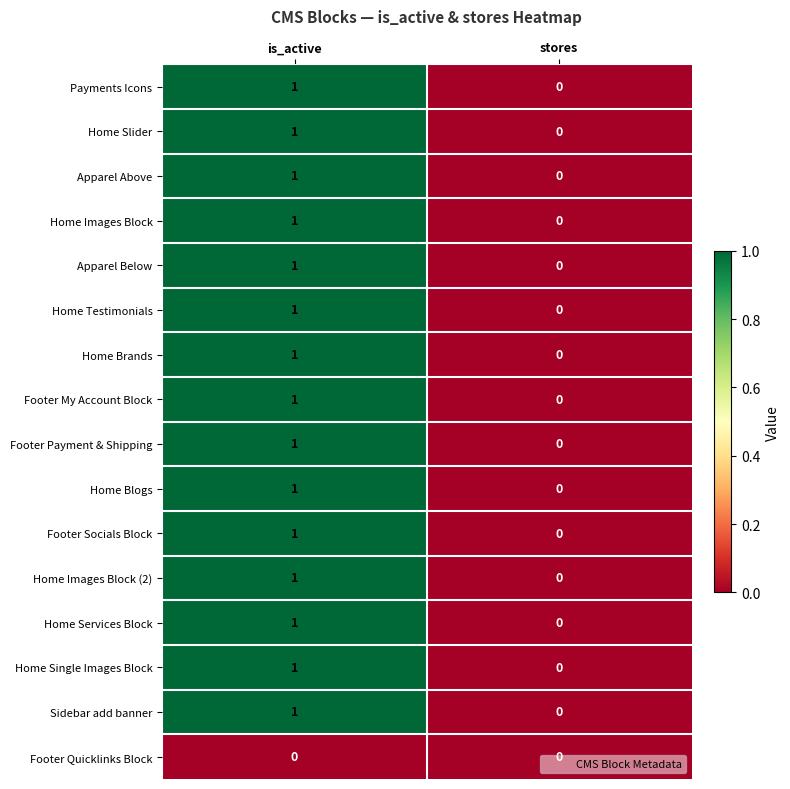

Which label corresponds to the largest value in the chart?

is_active